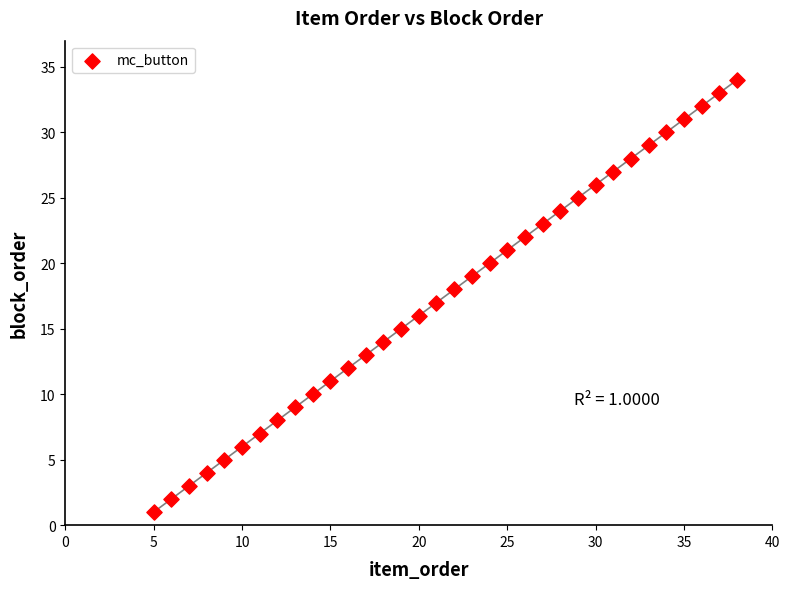

What is the range of X values (max minus min)?

33